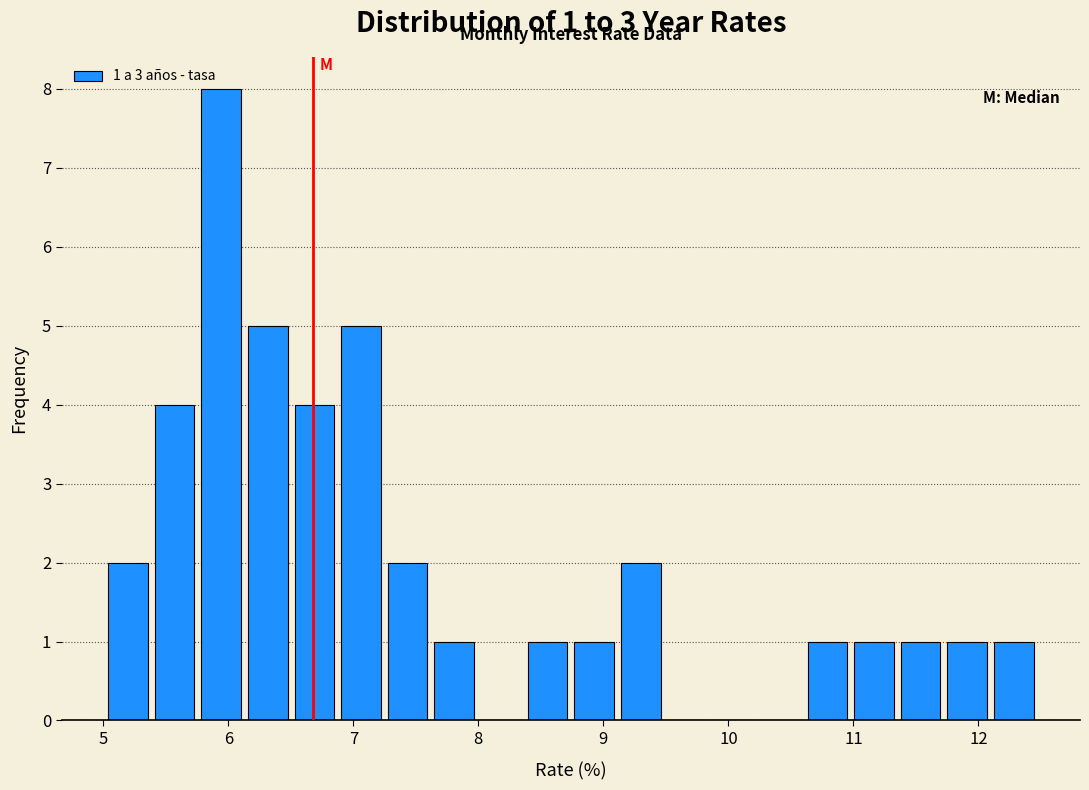

Around what value on the x-axis is the tallest bar? Give the approximate position of its centre, as read against the axis.

5.9